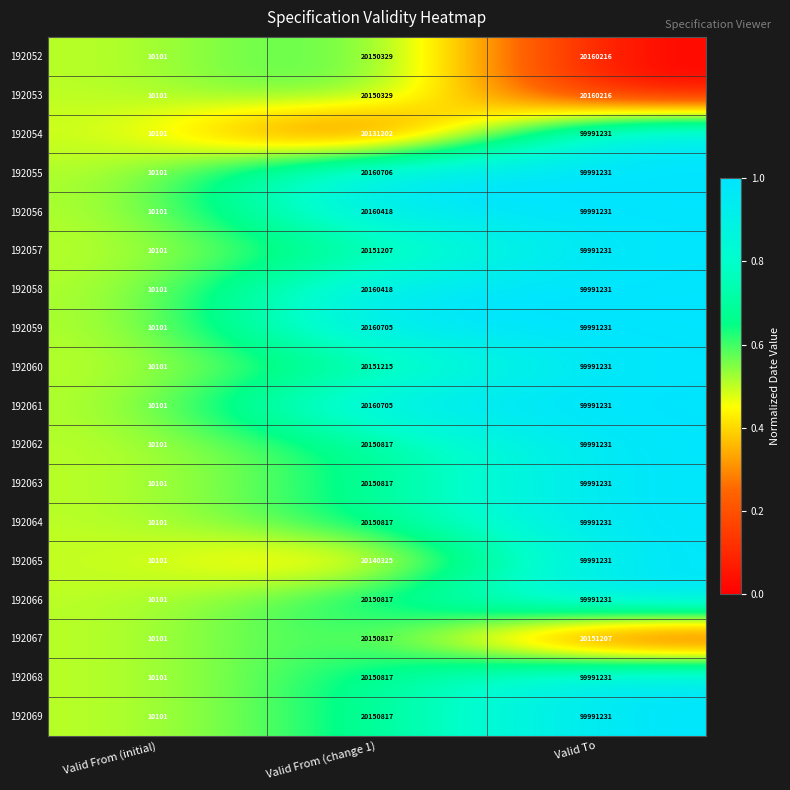

What is the sum of all 192054 values?

120132534